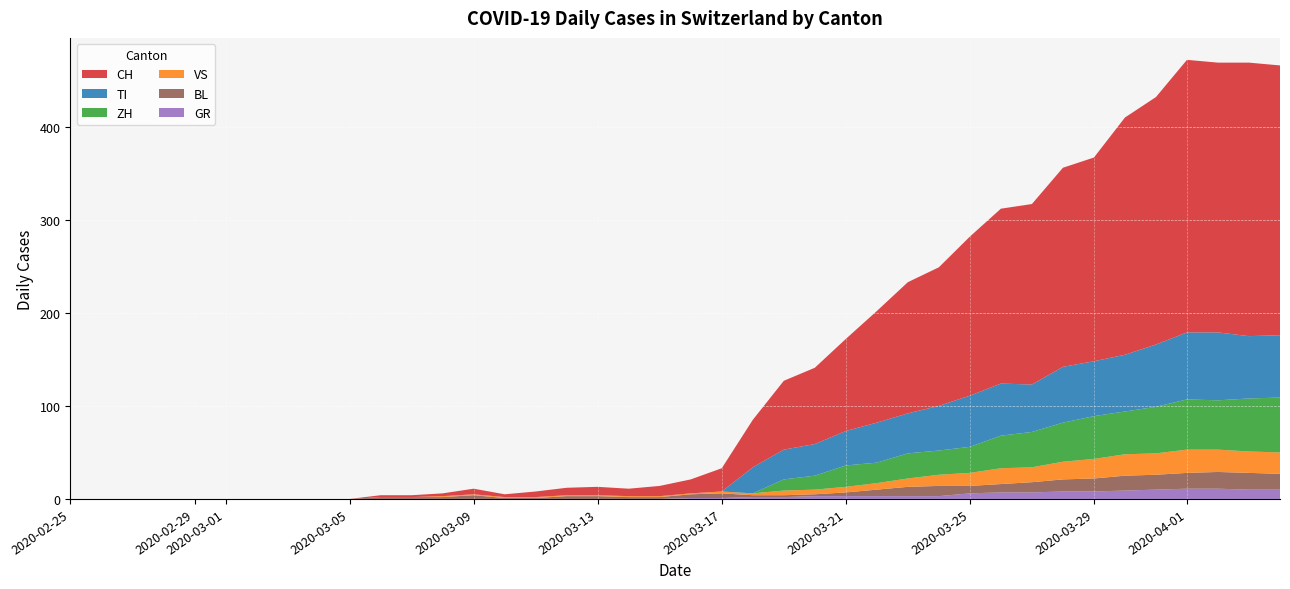

Reading left to right, list all the values displayed in this chart.

CH: 0	0	0	0	0	0	0	0	0	0	2	2	3	6	3	6	8	9	8	11	15	25	51	74	82	99	120	141	149	171	188	194	214	219	255	266	293	290	294	290
TI: 0	0	0	0	0	0	0	0	0	0	0	0	0	0	0	0	0	0	0	0	0	0	28	32	34	37	43	43	48	55	56	51	60	59	61	67	72	73	67	67
ZH: 0	0	0	0	0	0	0	0	0	0	0	0	0	0	0	0	0	0	0	0	0	0	0	12	15	23	22	27	26	28	35	38	42	46	46	50	54	53	57	59
GR: 0	0	0	0	0	0	0	0	0	0	0	0	0	0	0	0	0	0	0	0	1	1	2	2	3	3	3	3	3	6	7	7	8	8	9	10	11	11	10	10
VS: 0	0	0	0	0	0	0	0	0	0	0	0	1	1	1	1	1	1	1	1	1	2	2	5	5	6	7	9	12	14	17	16	19	21	23	23	25	24	23	23
BL: 0	0	0	0	0	0	0	0	0	0	2	2	2	4	1	1	3	3	2	2	4	5	2	2	2	4	7	10	11	8	9	11	13	14	16	16	17	18	18	17